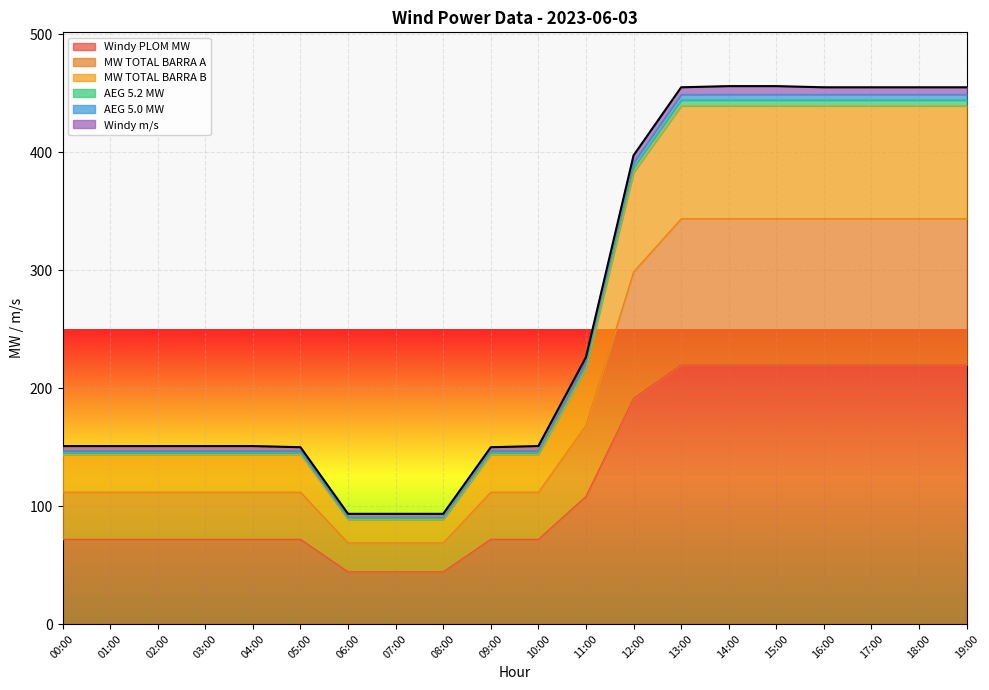

What is the minimum value for Windy PLOM MW?

44.2